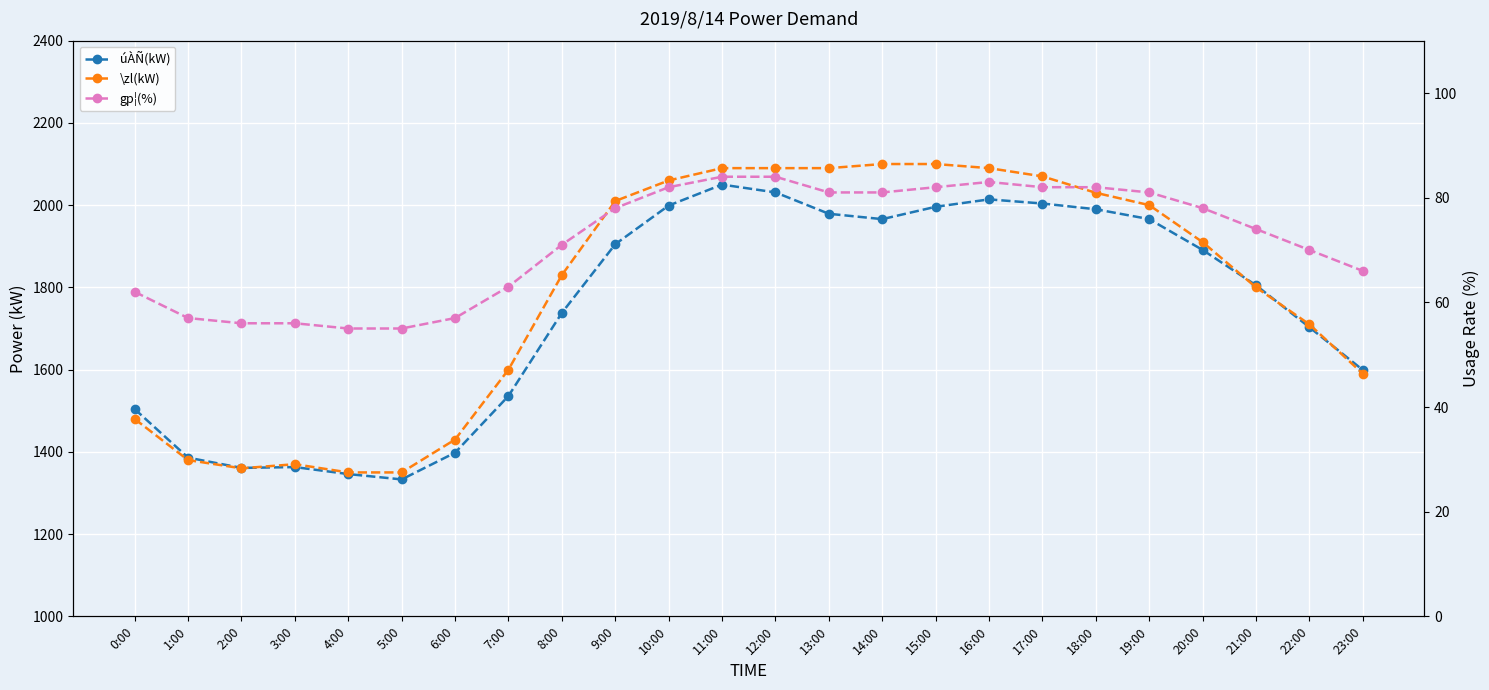

Which category has the highest value in the \zl(kW) series?

14:00